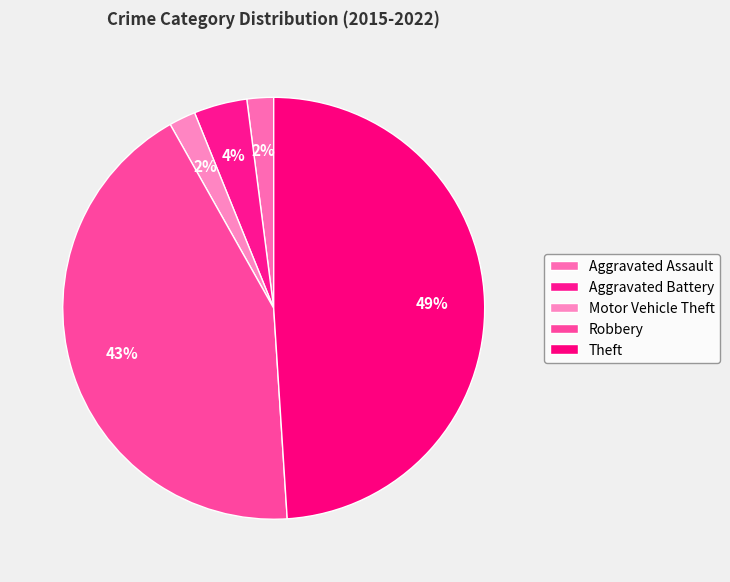

To the nearest percent, what is the difference between the largest and smallest slice percentages?

47%